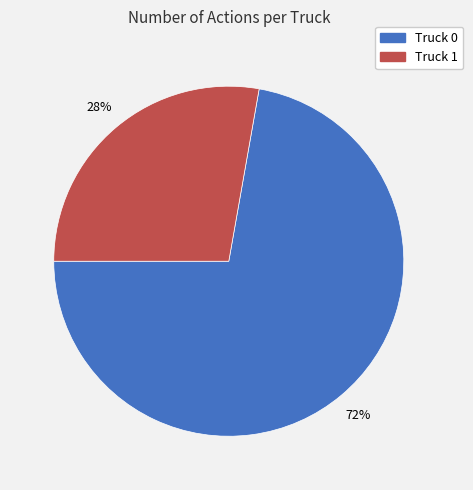

How many segments does this pie chart have?

2